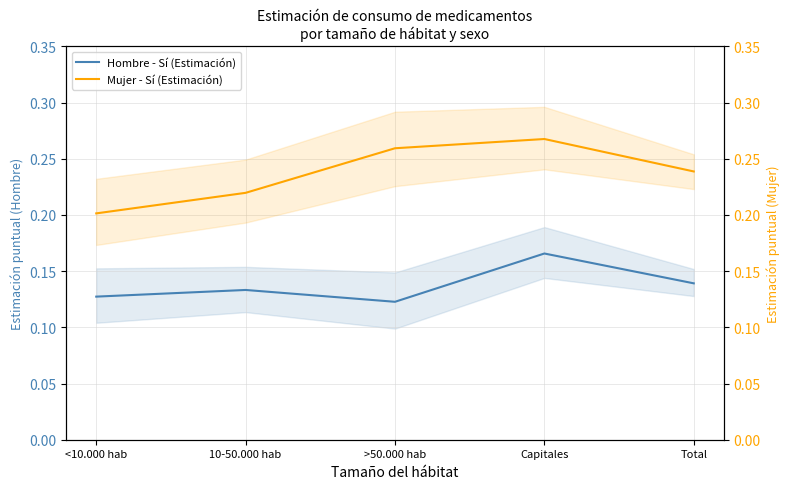

At which label is Hombre - Sí (Estimación) closest to 0?

>50.000 hab